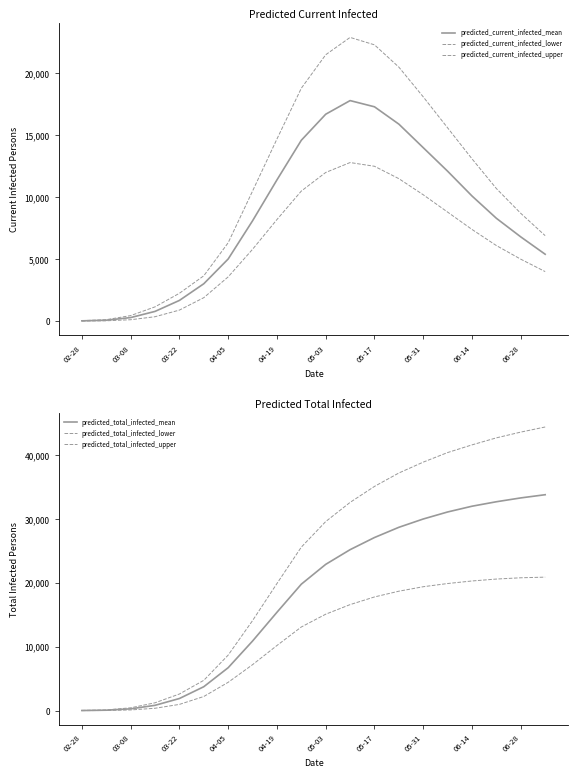

What are all the series names shown in the legend?

predicted_current_infected_mean, predicted_current_infected_lower, predicted_current_infected_upper, predicted_total_infected_mean, predicted_total_infected_lower, predicted_total_infected_upper